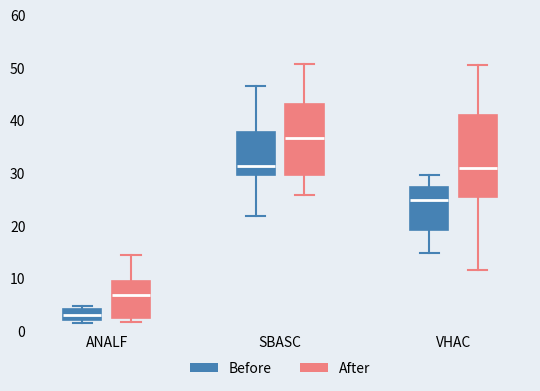

Reading left to right, read every box against the y-axis: the position of its median line, the range the box covers, and the ends of its whiskers. The values are not printed on the chart, so give them approximately, as read against the axis.

ANALF (Before): median 3, box 2 to 4, whiskers 2 (just below the box's lower edge) to 5
ANALF (After): median 7, box 2 to 9, whiskers 2 (just below the box's lower edge) to 14
SBASC (Before): median 31, box 30 to 38, whiskers 22 to 47
SBASC (After): median 37, box 30 to 43, whiskers 26 to 51
VHAC (Before): median 25, box 19 to 27, whiskers 15 to 30
VHAC (After): median 31, box 26 to 41, whiskers 12 to 51